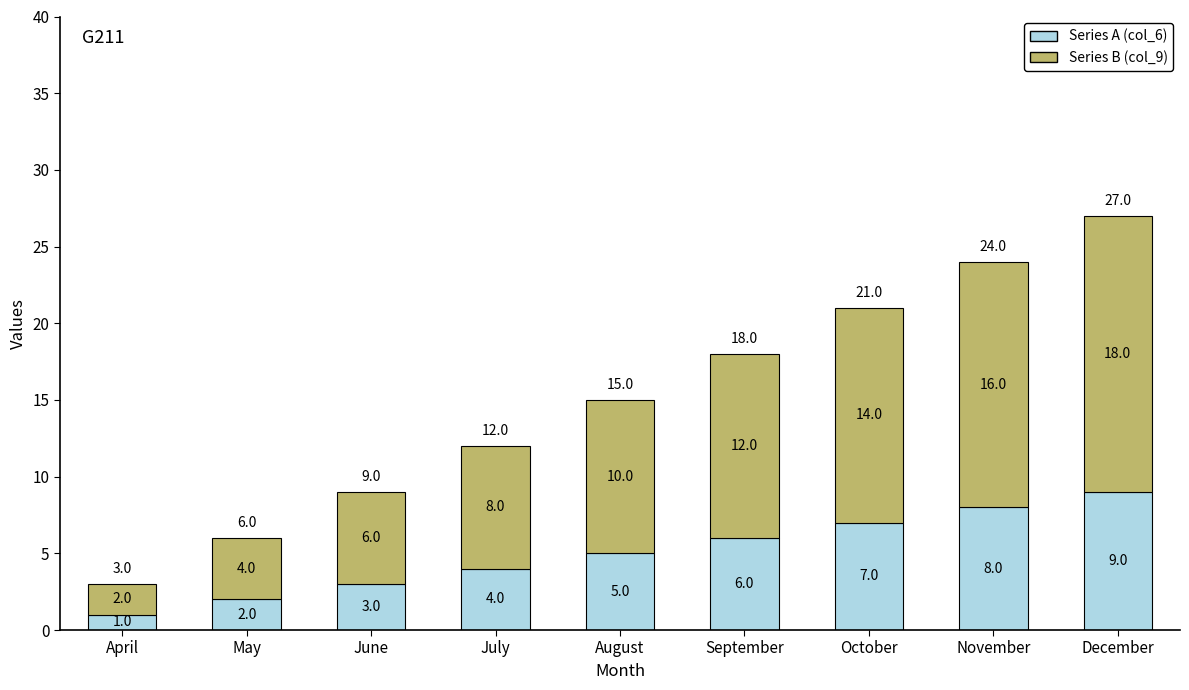

Count the Series A (col_6) values in the range 3 to 7.

5